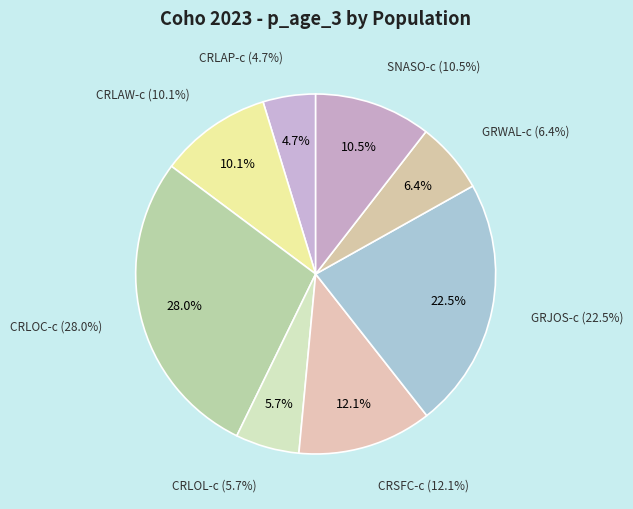

To the nearest percent, what is the average slice percentage?

12%